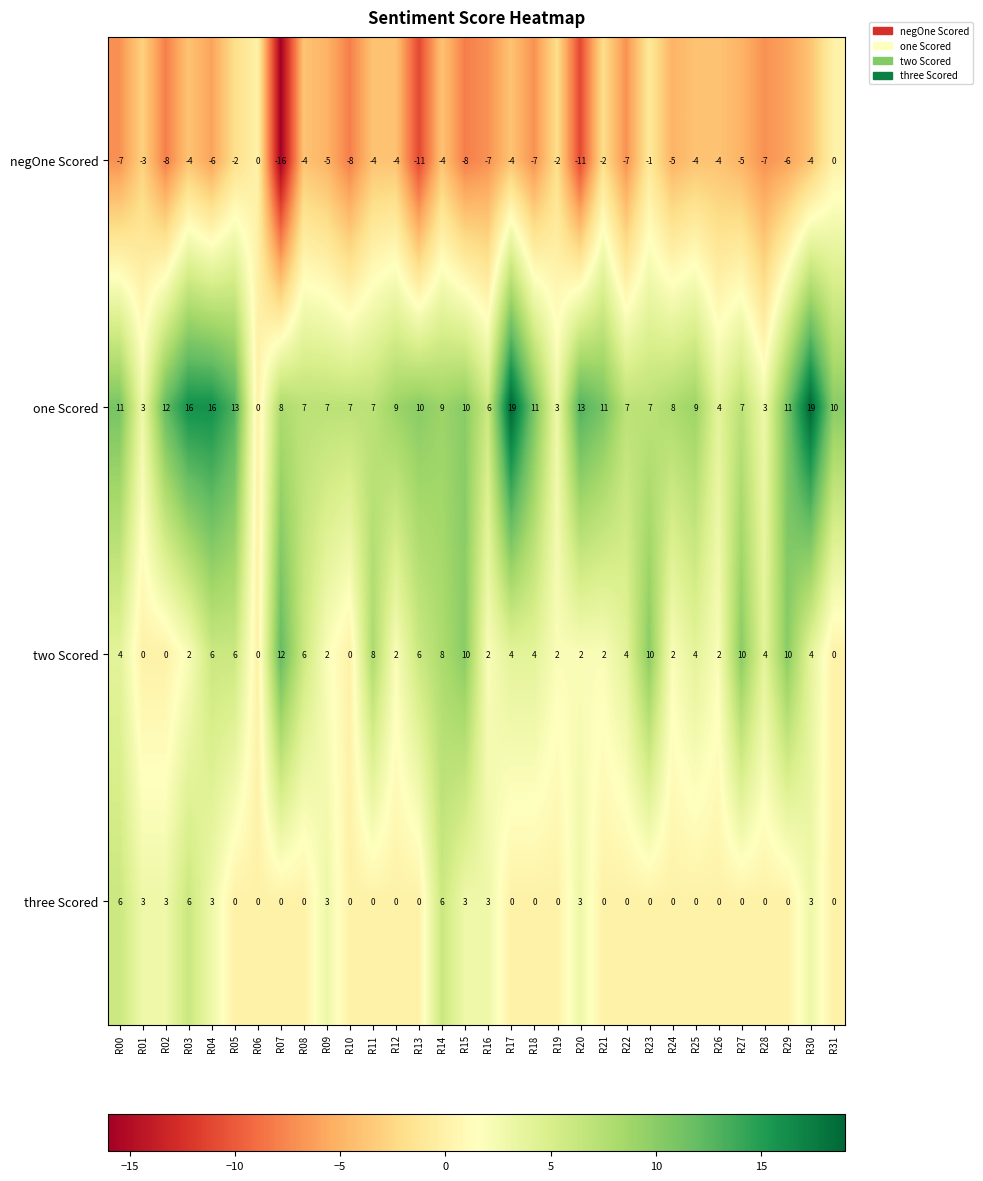

Rank the series by their average value, from highest to lowest.

one Scored, two Scored, three Scored, negOne Scored